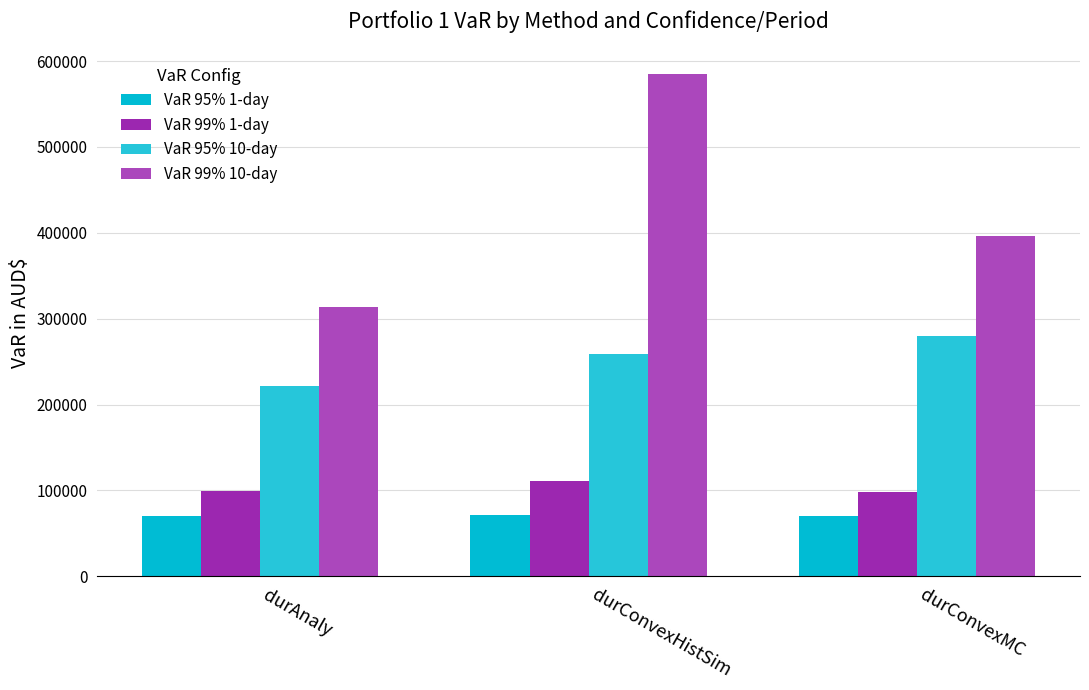

Is it true that VaR 95% 10-day equals 221485.5 at durAnaly?

True